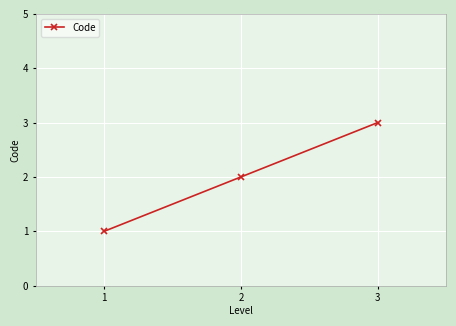

Reading left to right, transcribe all the data shown in this chart.

1	2	3